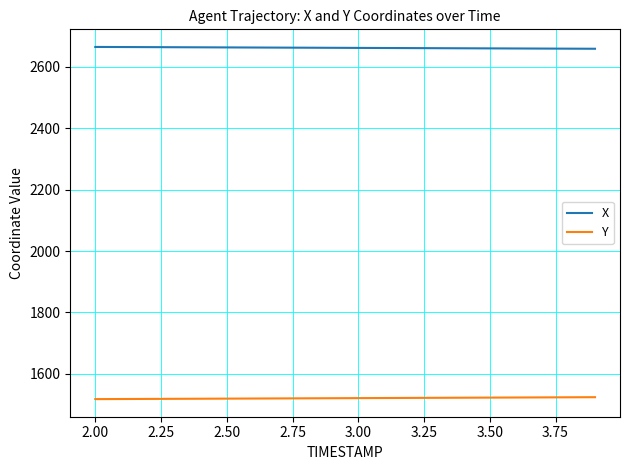

List the series in order of their peak value, highest first.

X, Y